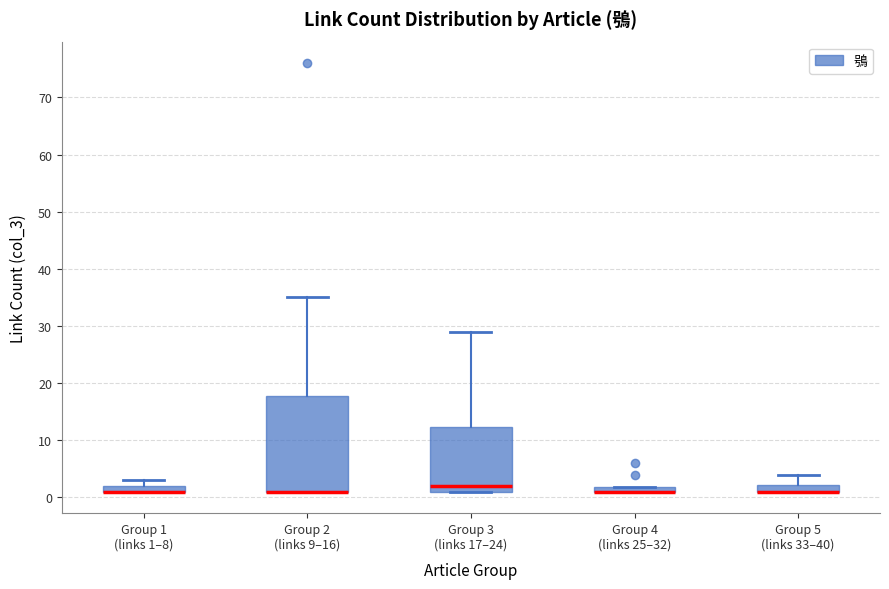

Comparing the boxes themselves (not the whiskers), which one is the tallest?

Group 2 (links 9–16)